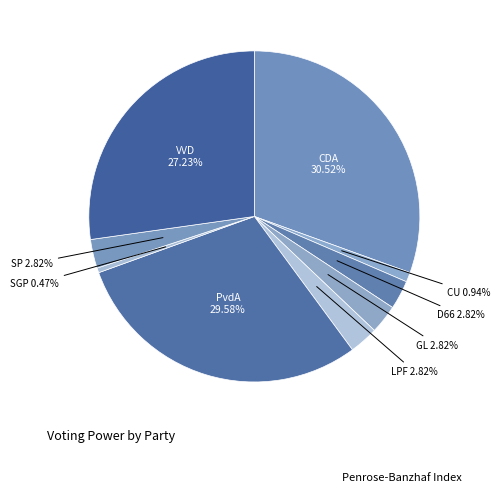

To the nearest percent, what is the combined percentage of CU and CDA?

31%